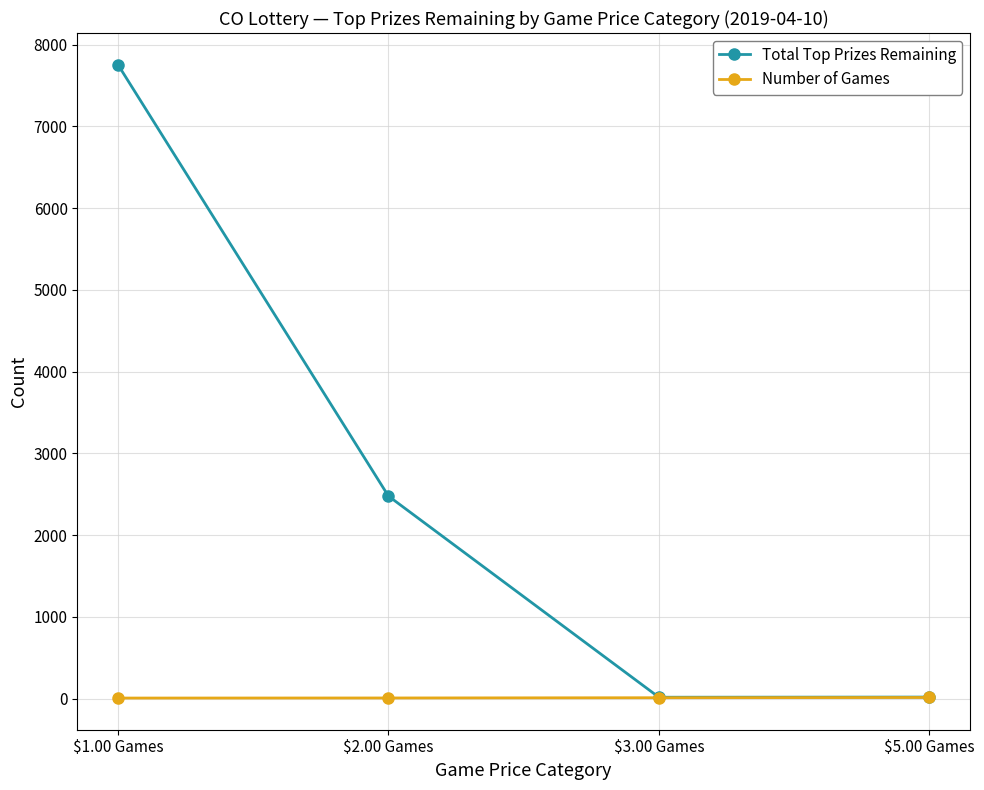

What is the approximate value of Total Top Prizes Remaining at $2.00 Games, to the nearest 50?

2500